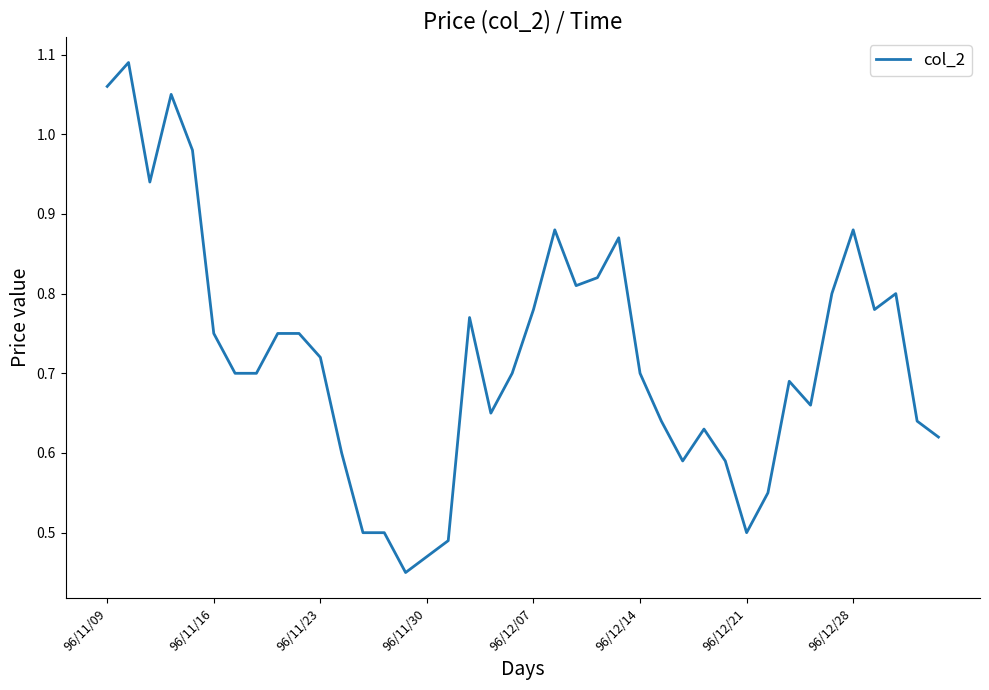

Does the chart have visible grid lines?

No